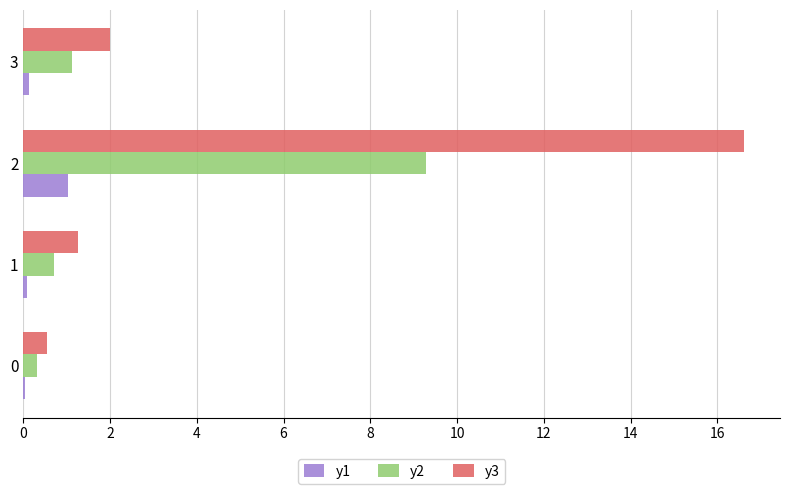

Which series has the largest total across all categories?

y3